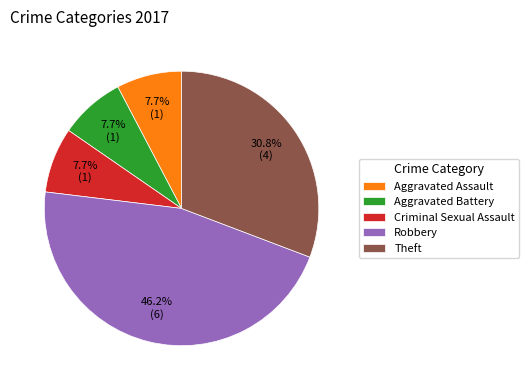

Approximately how many times larger is the value at Theft compared to Aggravated Assault?

4.0